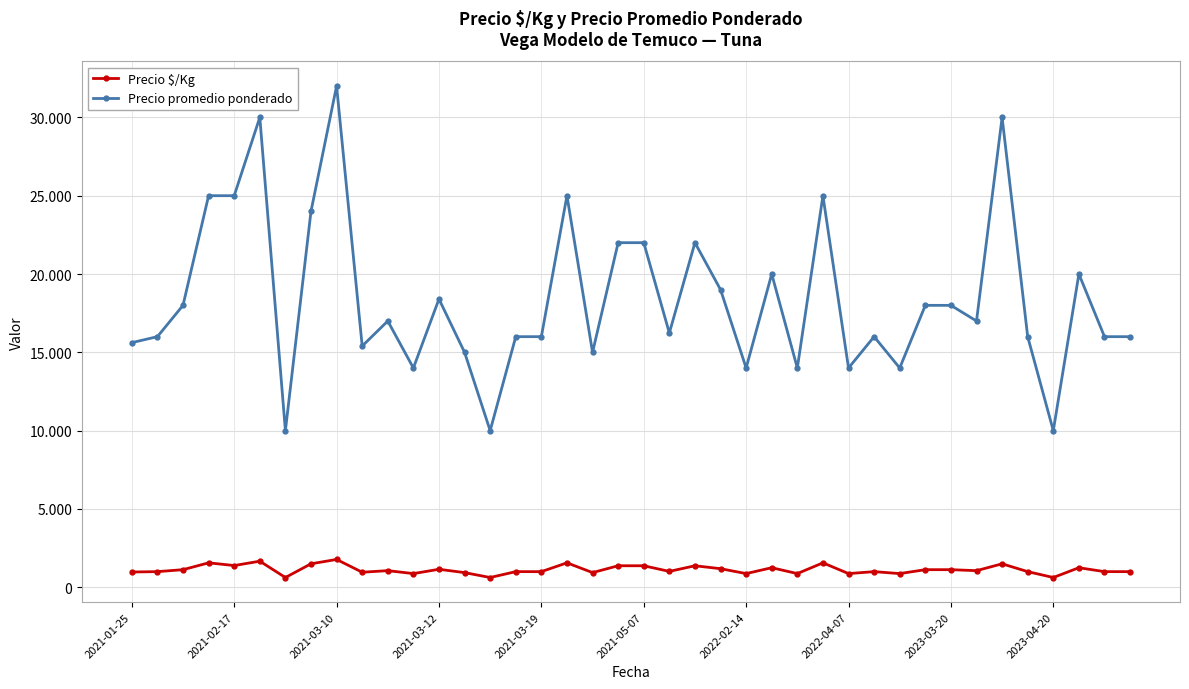

Reading right to left, transcribe all the data shown in this chart.

Precio $/Kg: 1000	1000	1250	625	1000	1500	1062	1125	1125	875	1000	875	1562	875	1250	875	1188	1375	1015	1375	1375	938	1562	1000	1000	625	938	1150	875	1062	962	1778	1500	625	1667	1389	1562	1125	1000	976
Precio promedio ponderado: 16000	16000	20000	10000	16000	30000	17000	18000	18000	14000	16000	14000	25000	14000	20000	14000	19000	22000	16235	22000	22000	15000	25000	16000	16000	10000	15000	18400	14000	17000	15400	32000	24000	10000	30000	25000	25000	18000	16000	15619